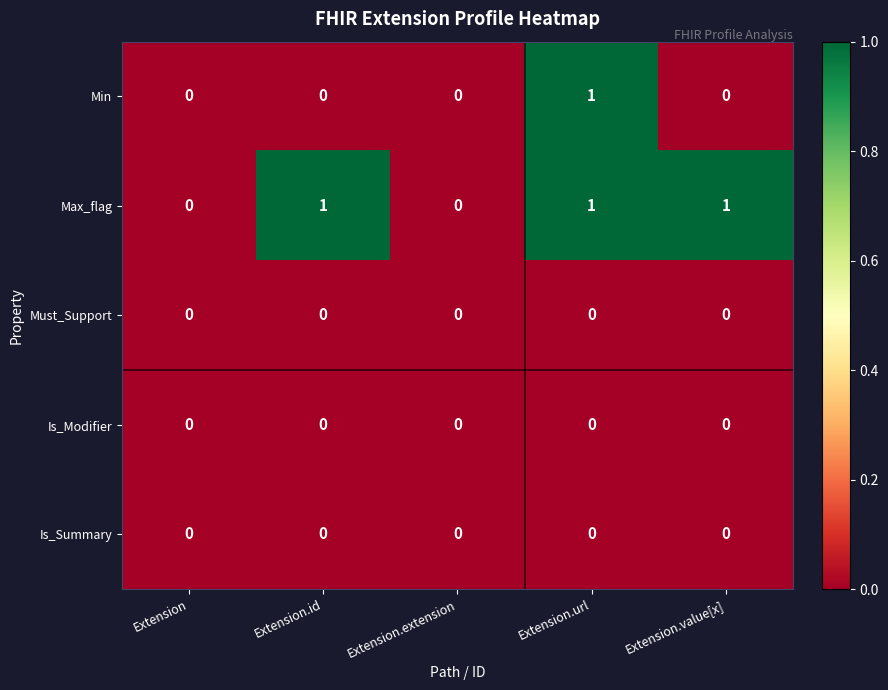

How many Max_flag values are between 0 and 1?

5